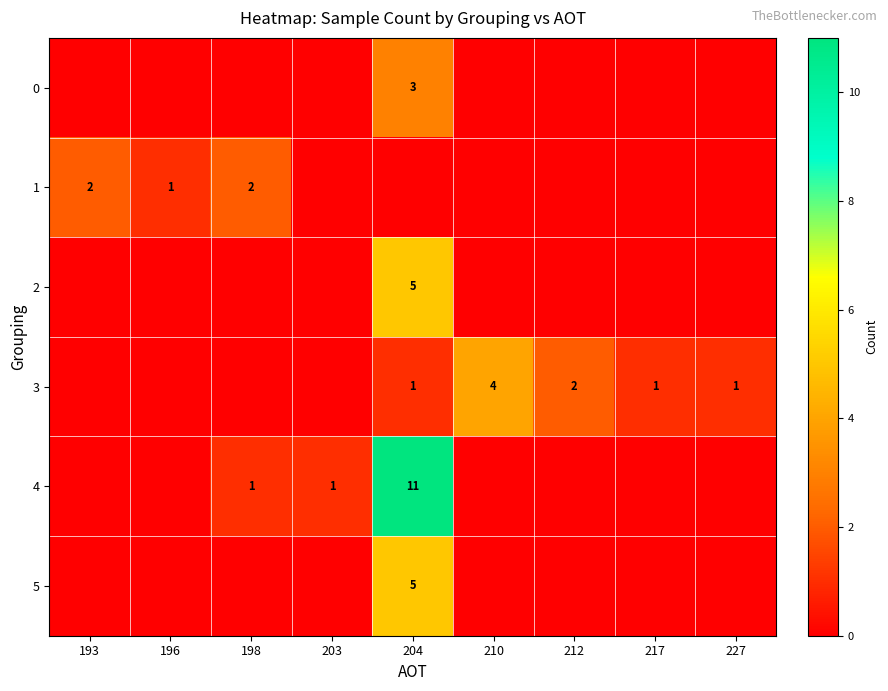

Reading right to left, transcribe all the data shown in this chart.

row_0: 227=0	217=0	212=0	210=0	204=3	203=0	198=0	196=0	193=0
row_1: 227=0	217=0	212=0	210=0	204=0	203=0	198=2	196=1	193=2
row_2: 227=0	217=0	212=0	210=0	204=5	203=0	198=0	196=0	193=0
row_3: 227=1	217=1	212=2	210=4	204=1	203=0	198=0	196=0	193=0
row_4: 227=0	217=0	212=0	210=0	204=11	203=1	198=1	196=0	193=0
row_5: 227=0	217=0	212=0	210=0	204=5	203=0	198=0	196=0	193=0